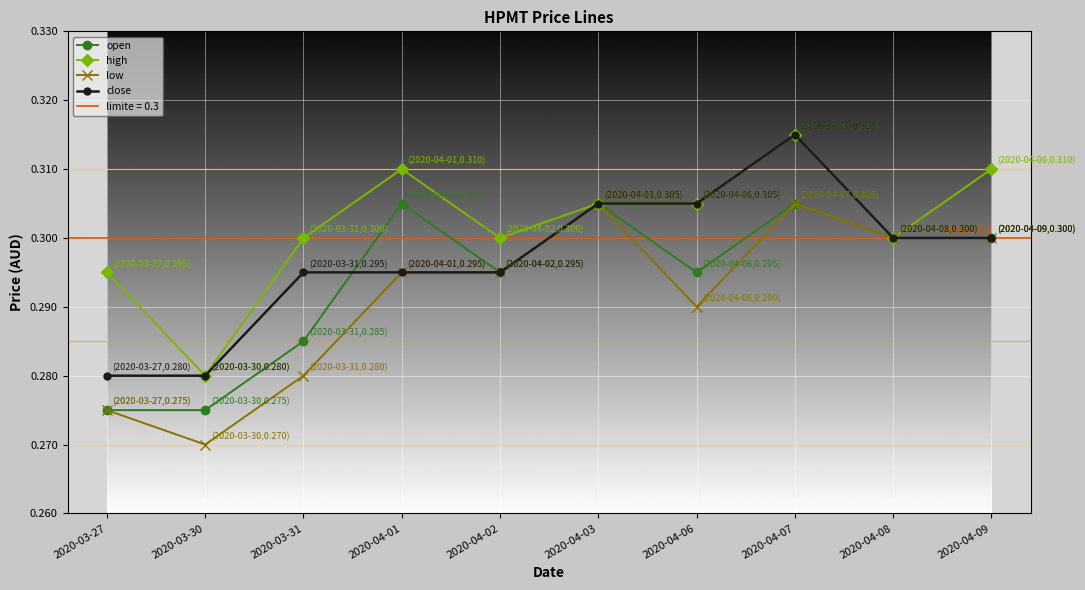

At which label is low closest to 0?

2020-03-30